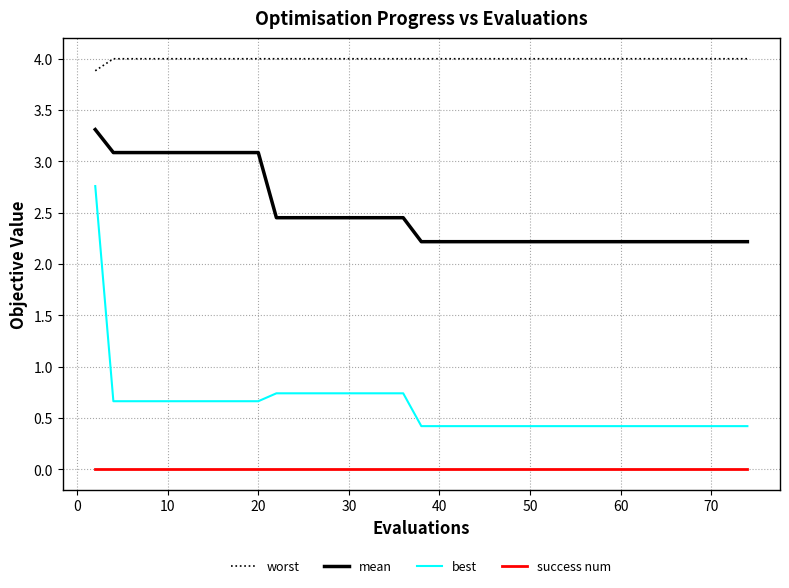

True or false: best and mean intersect in this chart.

False